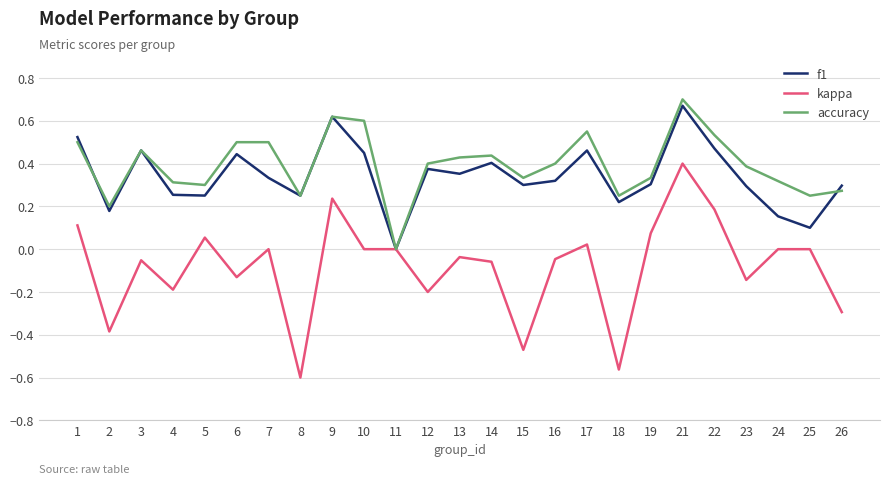

The value of kappa at 15 is -0.3. True or false?

False